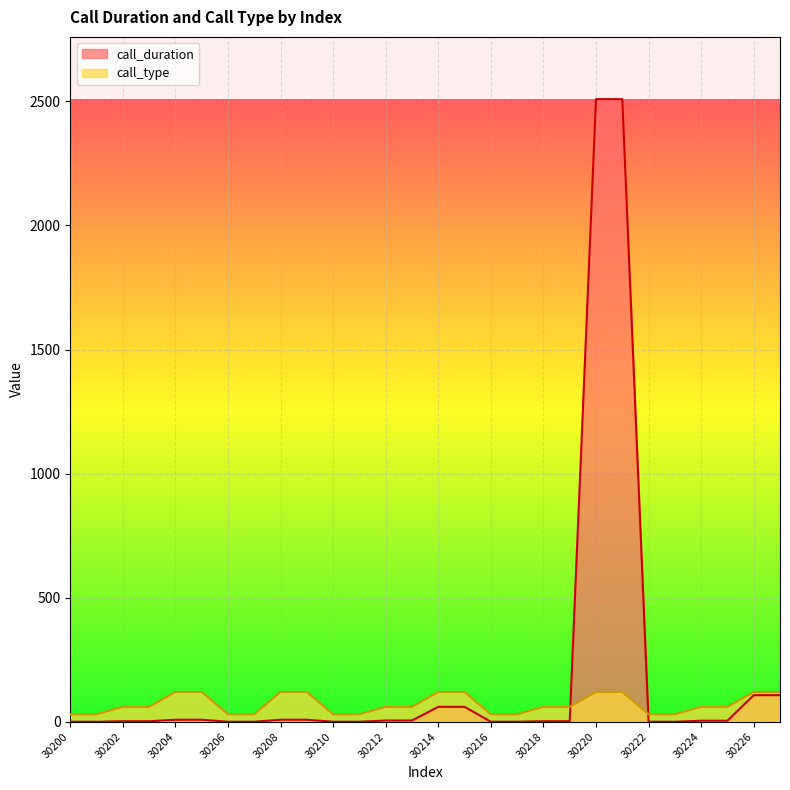

Where is call_type nearest to the value 75?

30202